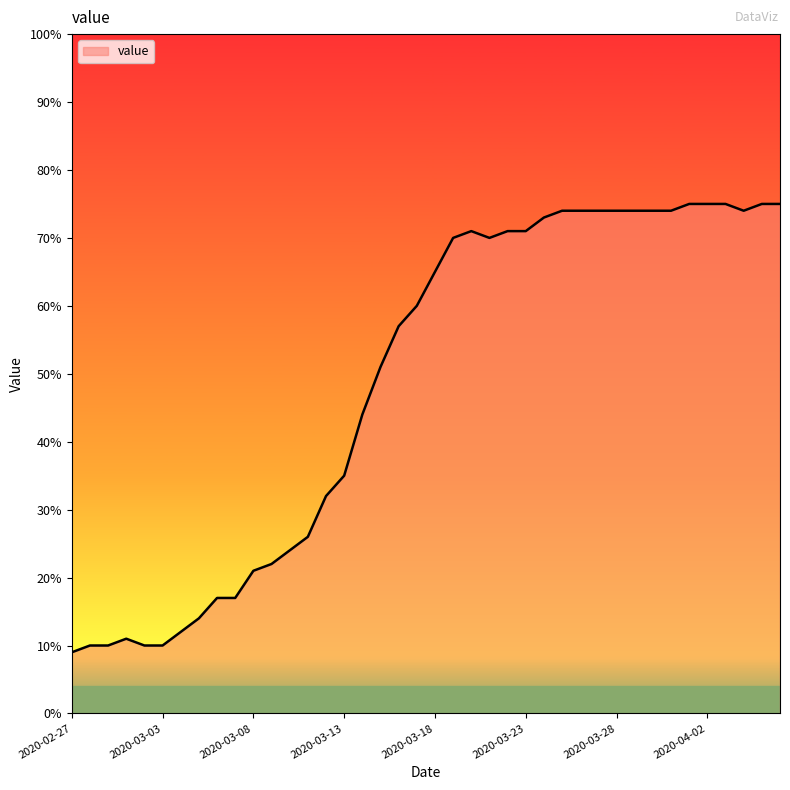

What is the maximum value shown in the chart?

75